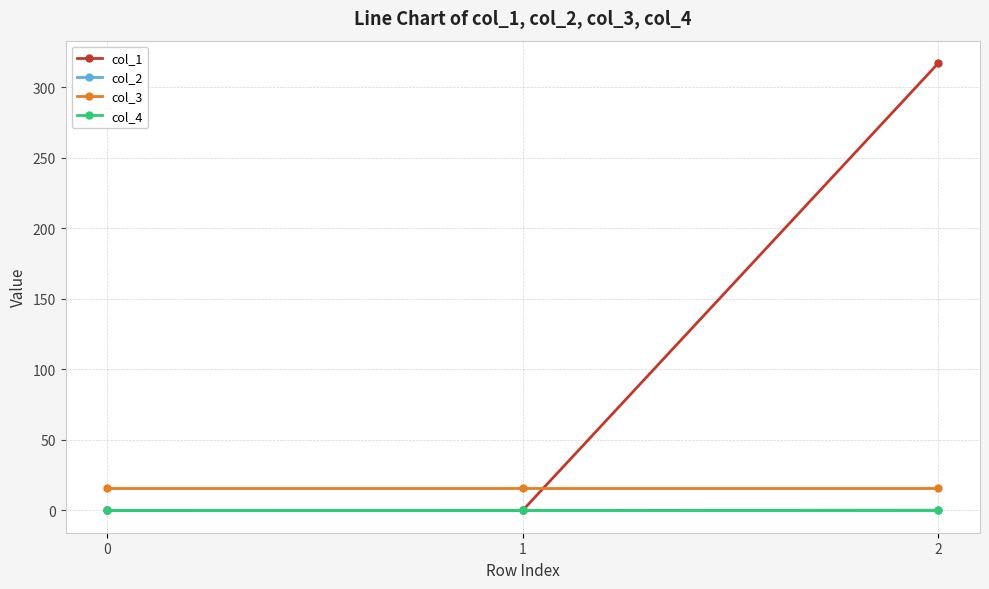

What is the spread (max minus min) of values at 0?

16.0